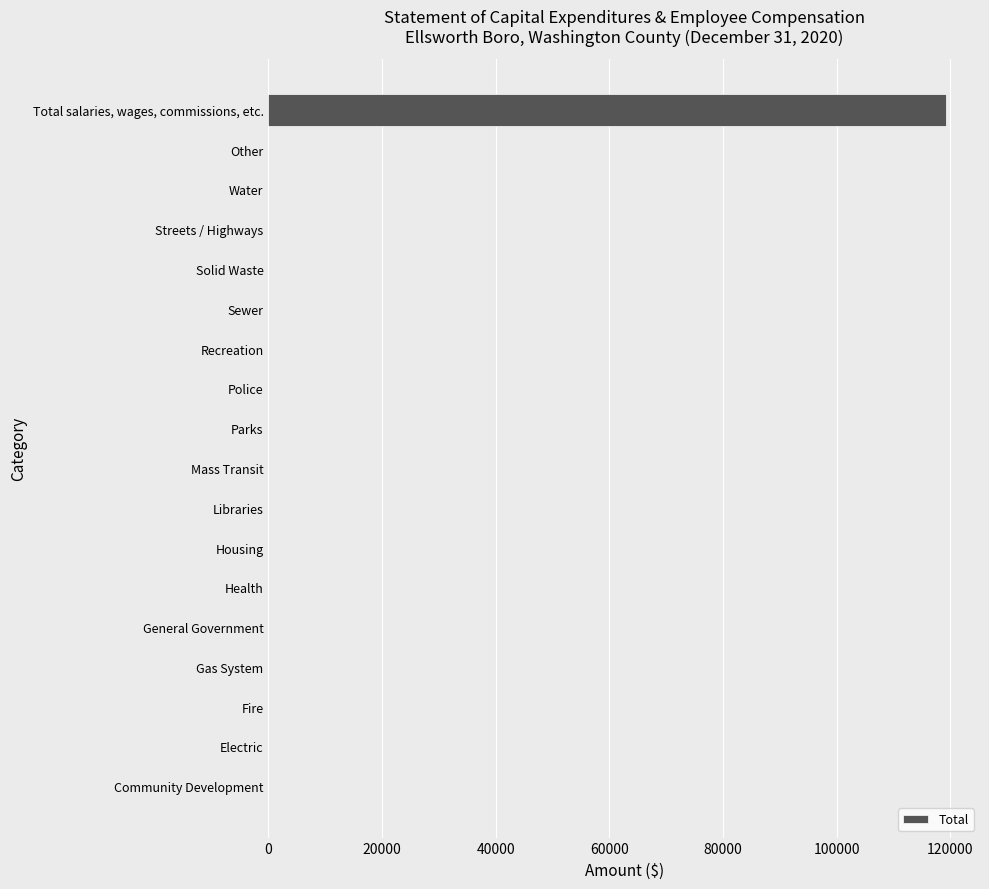

Is it true that the value at Recreation is 0?

True